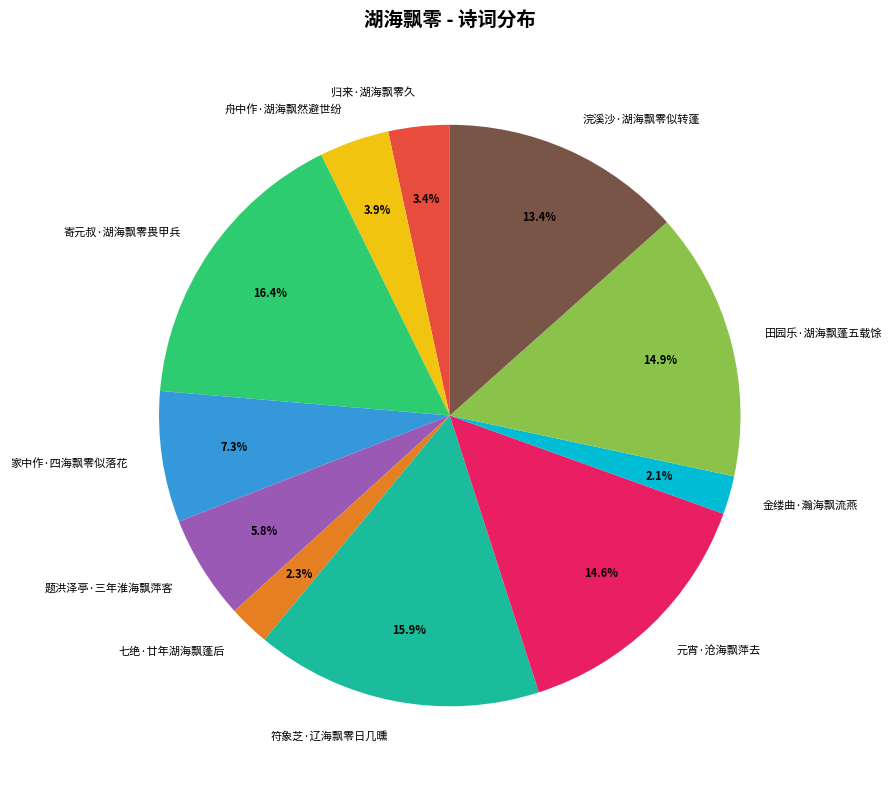

What percentage is the 题洪泽亭·三年淮海飘萍客 slice, to the nearest percent?

6%